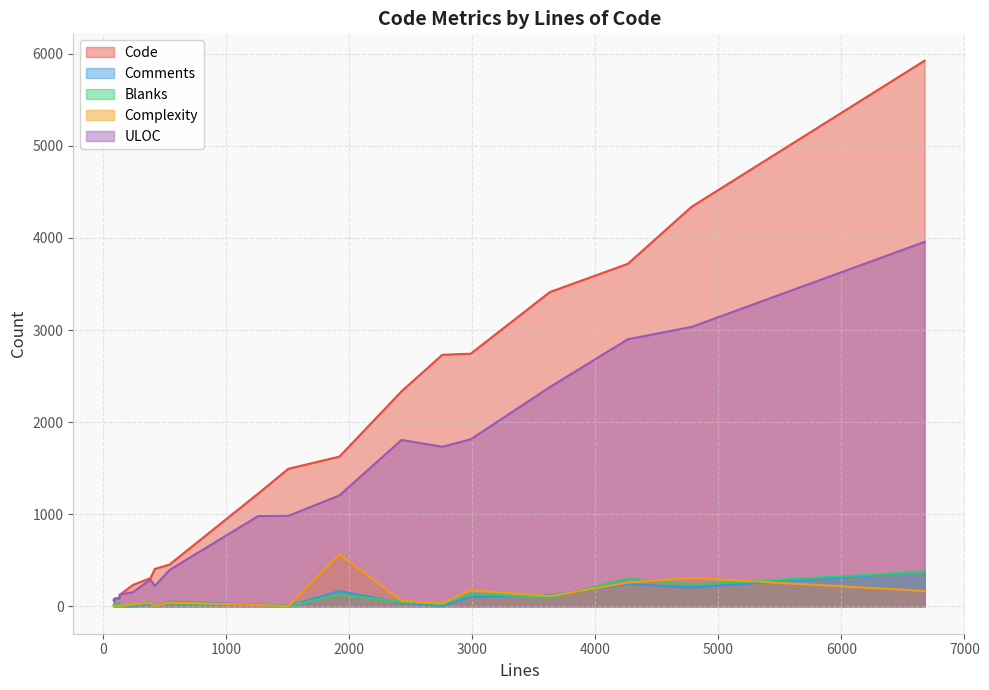

Rank the series at test_policy.py from highest to lowest value.

Code, ULOC, Blanks, Complexity, Comments